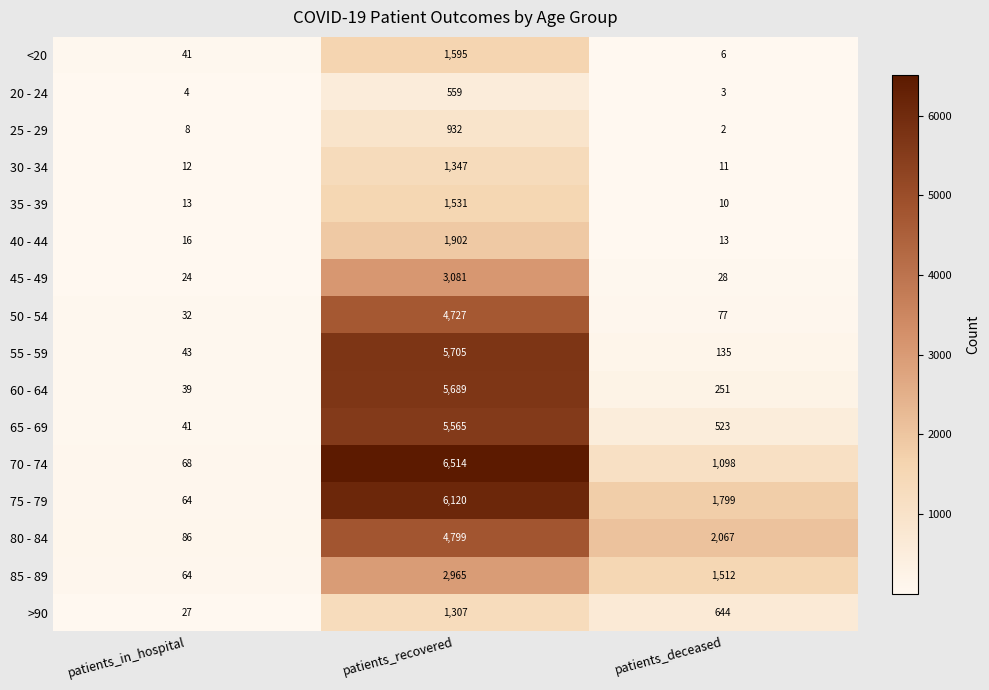

Where does the 70 - 74 series first go above 1098?

patients_recovered